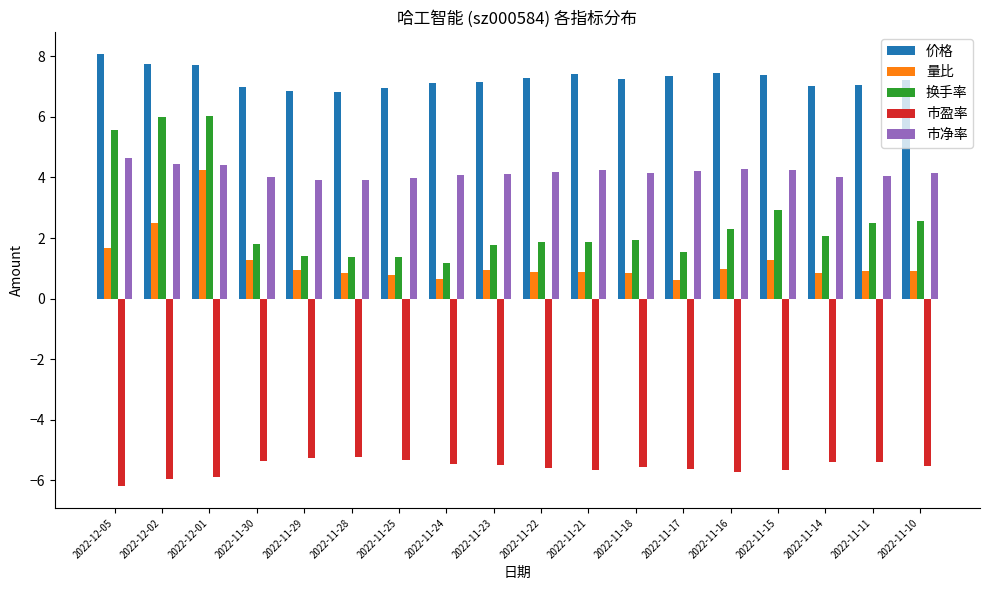

Which series has the widest spread of values?

换手率